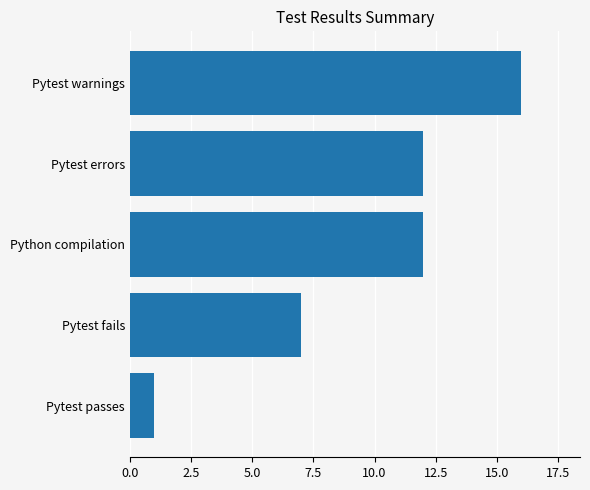

What is the ratio of the value at Pytest fails to the value at Pytest errors?

0.6